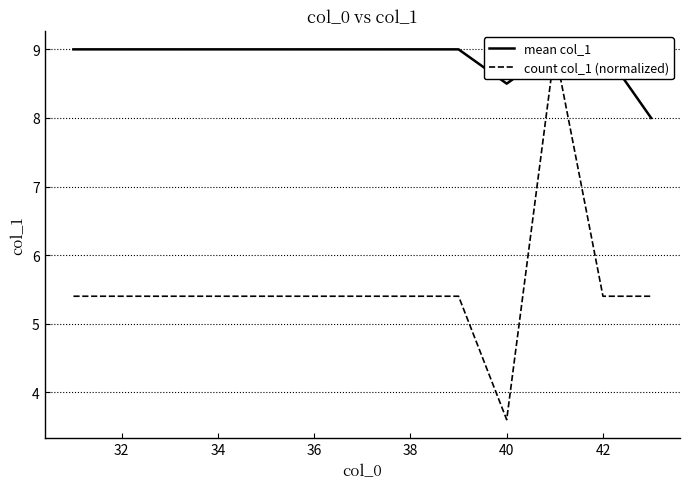

Rank the series by their maximum value, from highest to lowest.

mean col_1, count col_1 (normalized)